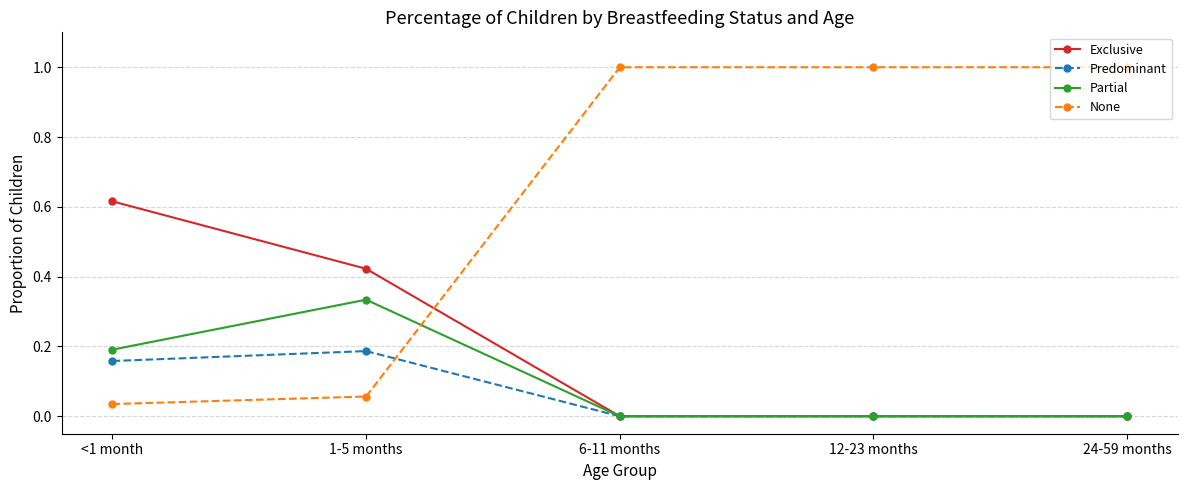

True or false: Predominant and None cross at least once.

True